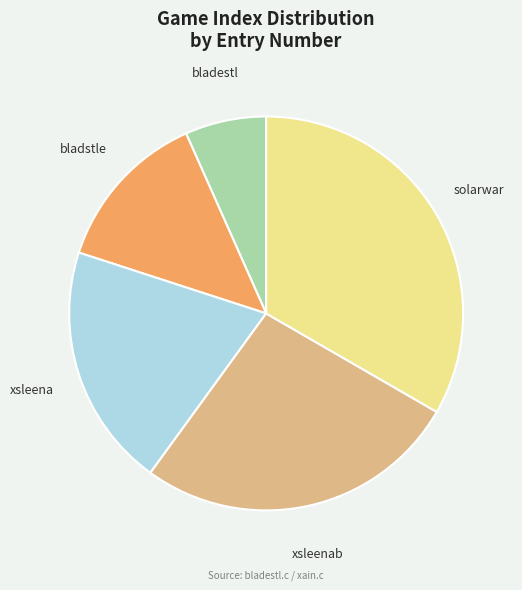

Is there a majority slice in this chart?

No